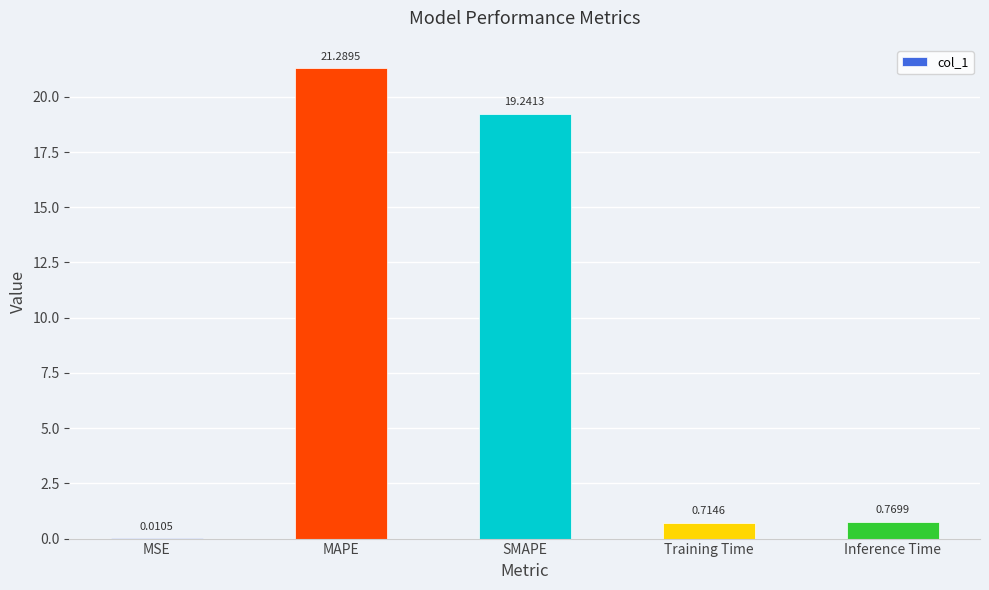

At which label is the value closest to 10?

Inference Time